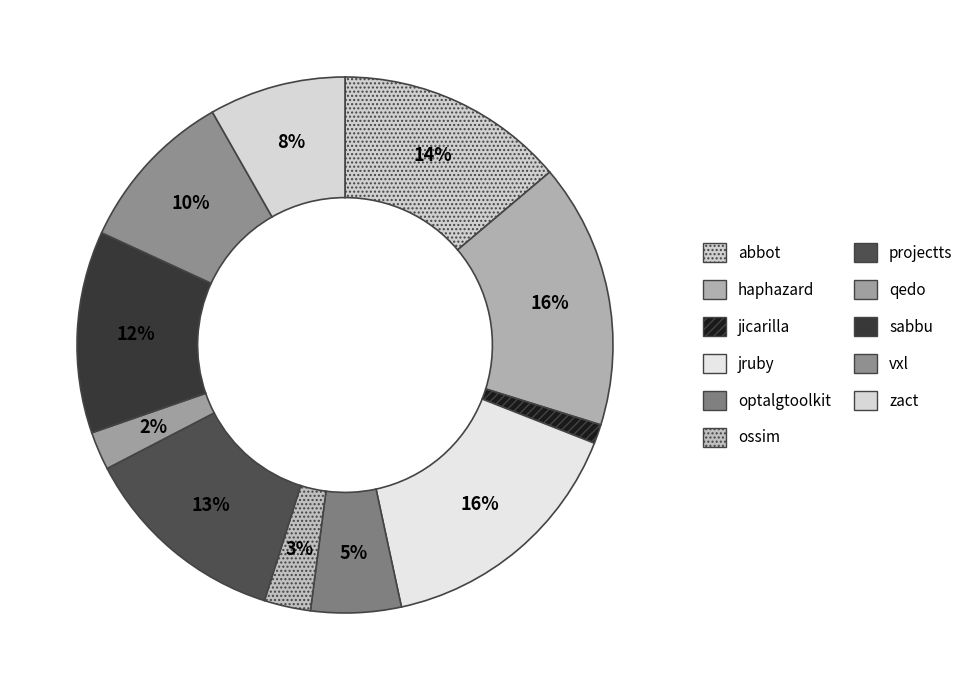

How many segments does this pie chart have?

11